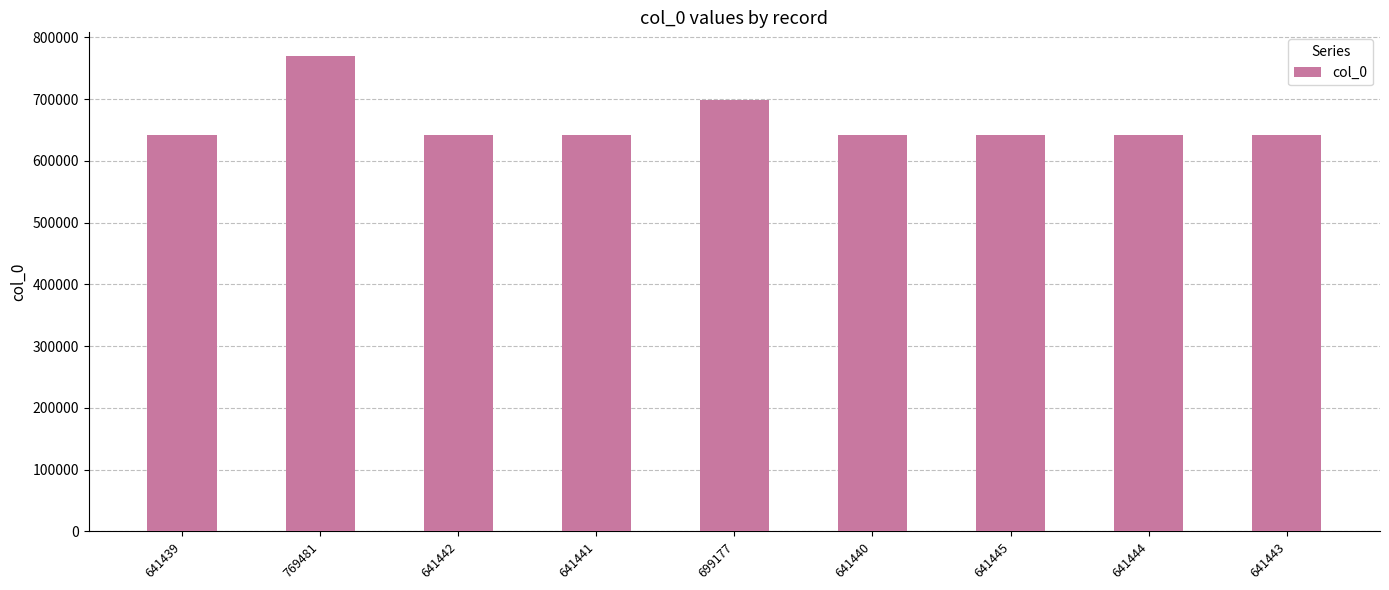

Approximately how many times larger is the value at 769481 compared to 641444?

1.2